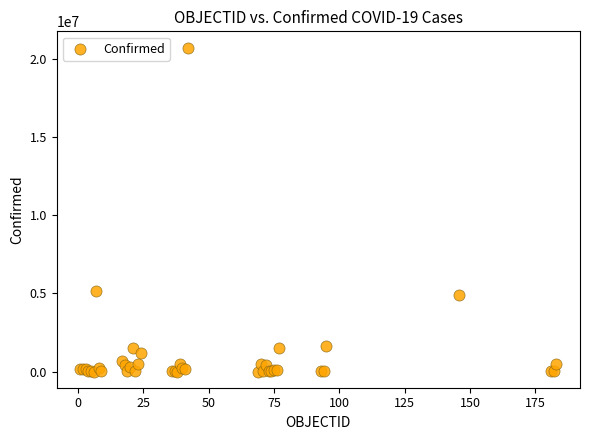

What Y value in the scatter plot is closest to 10365121?

5171458